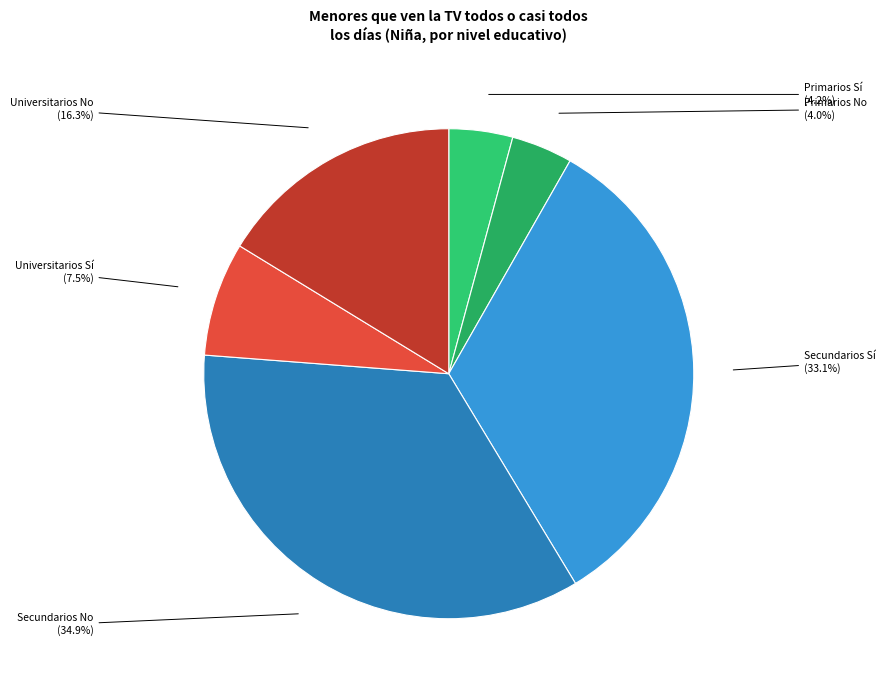

What is the largest slice in the pie chart?

Secundarios No